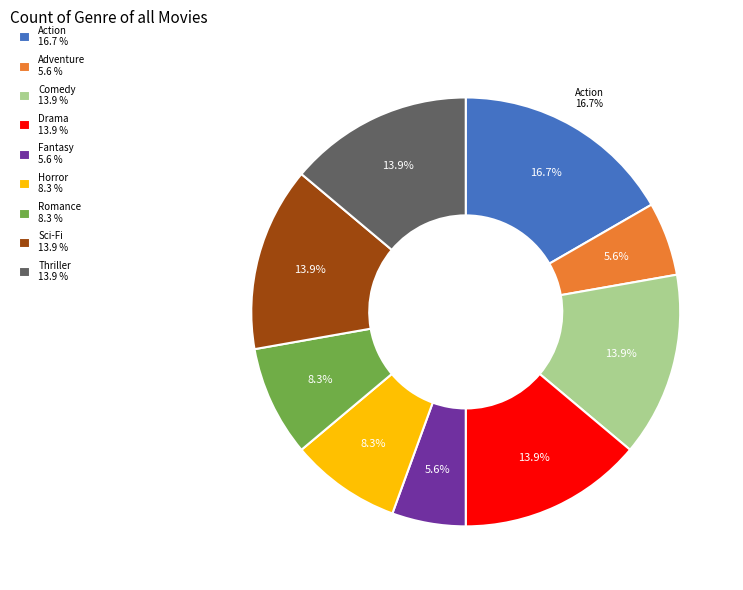

To the nearest percent, what is the difference between the largest and smallest slice percentages?

11%